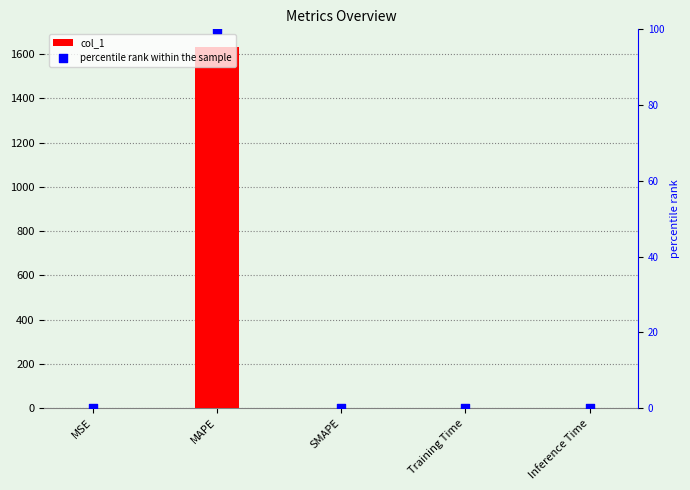

At how many categories does at least one series exceed 1130?

1